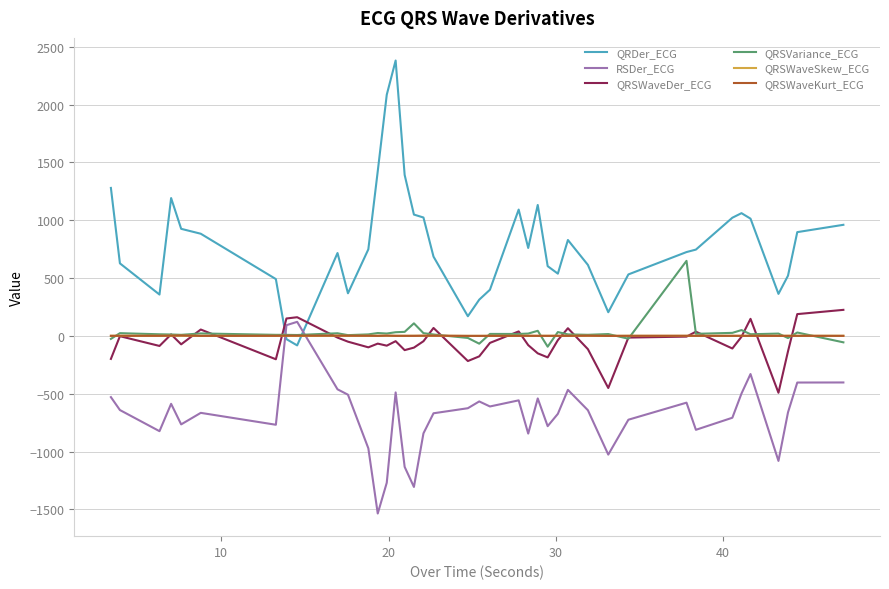

What is the greatest value displayed?

2380.0